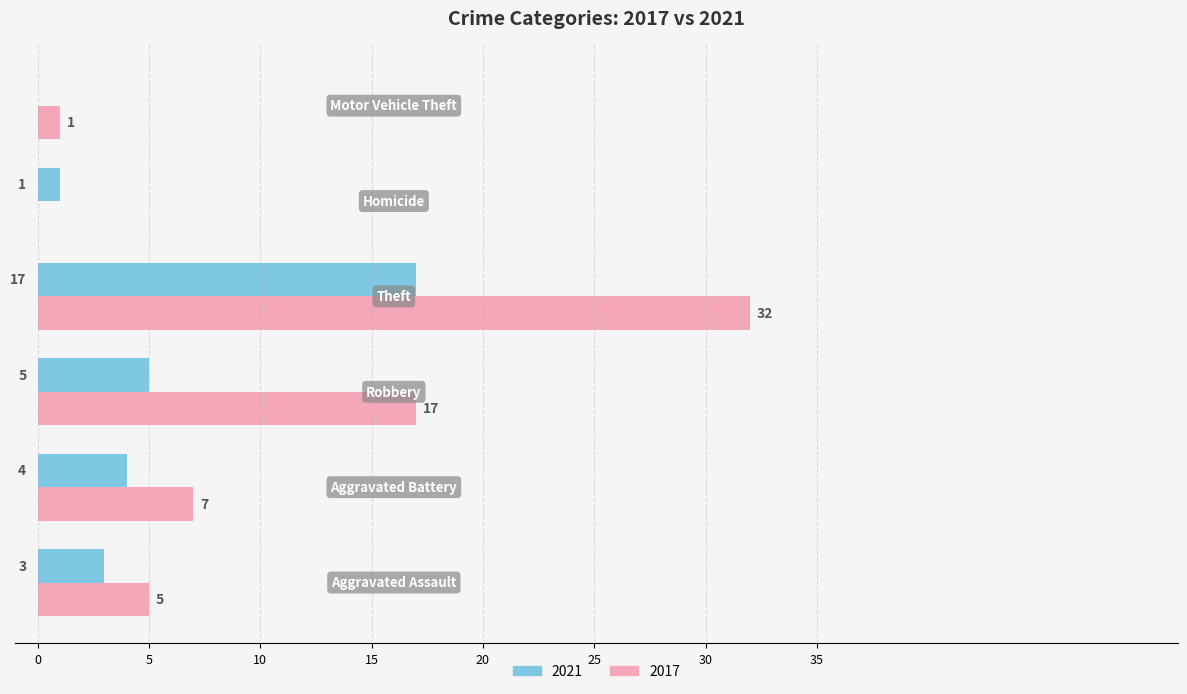

Which series has the largest range (max minus min)?

2017